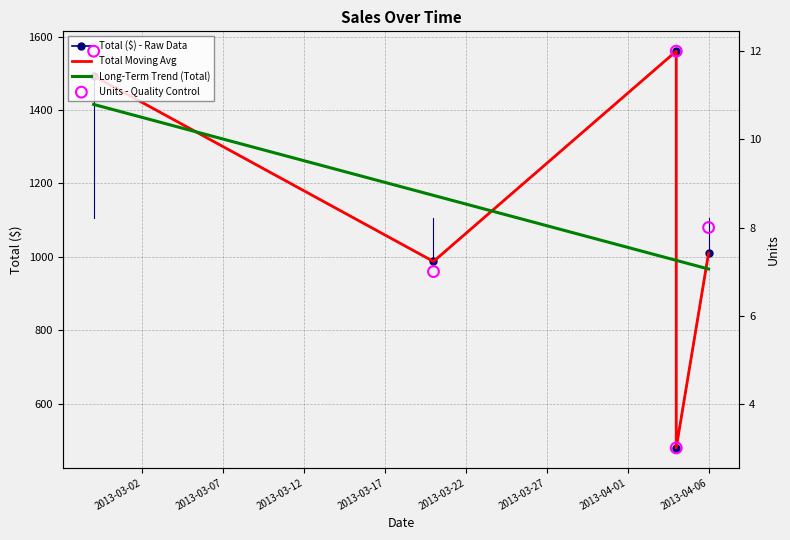

Which series contains the lowest Y value?

Units